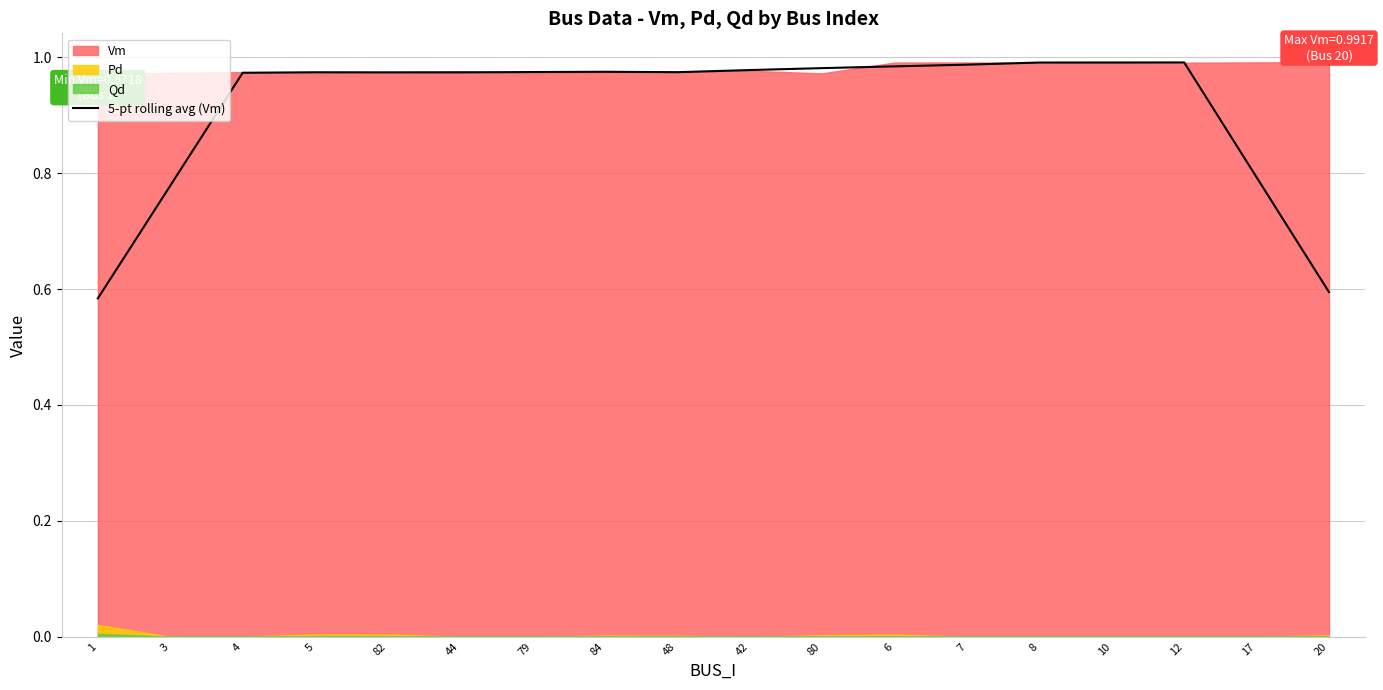

Is it true that the value at 84 is 1.5?

False